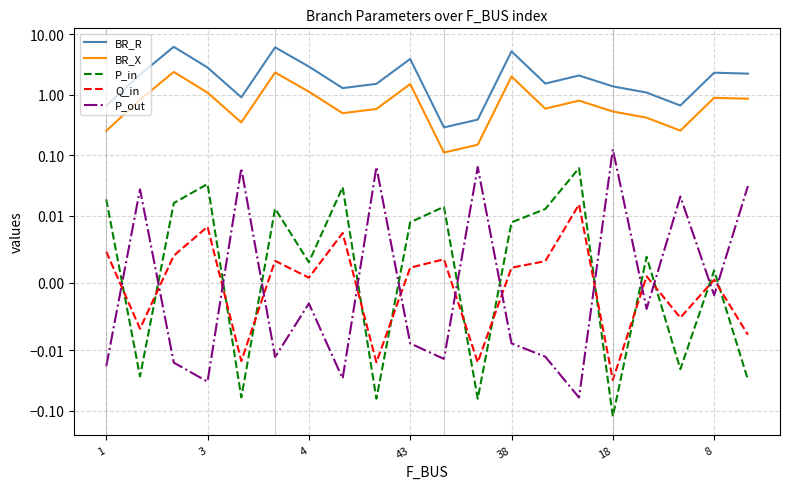

Which series has the widest spread of values?

BR_R